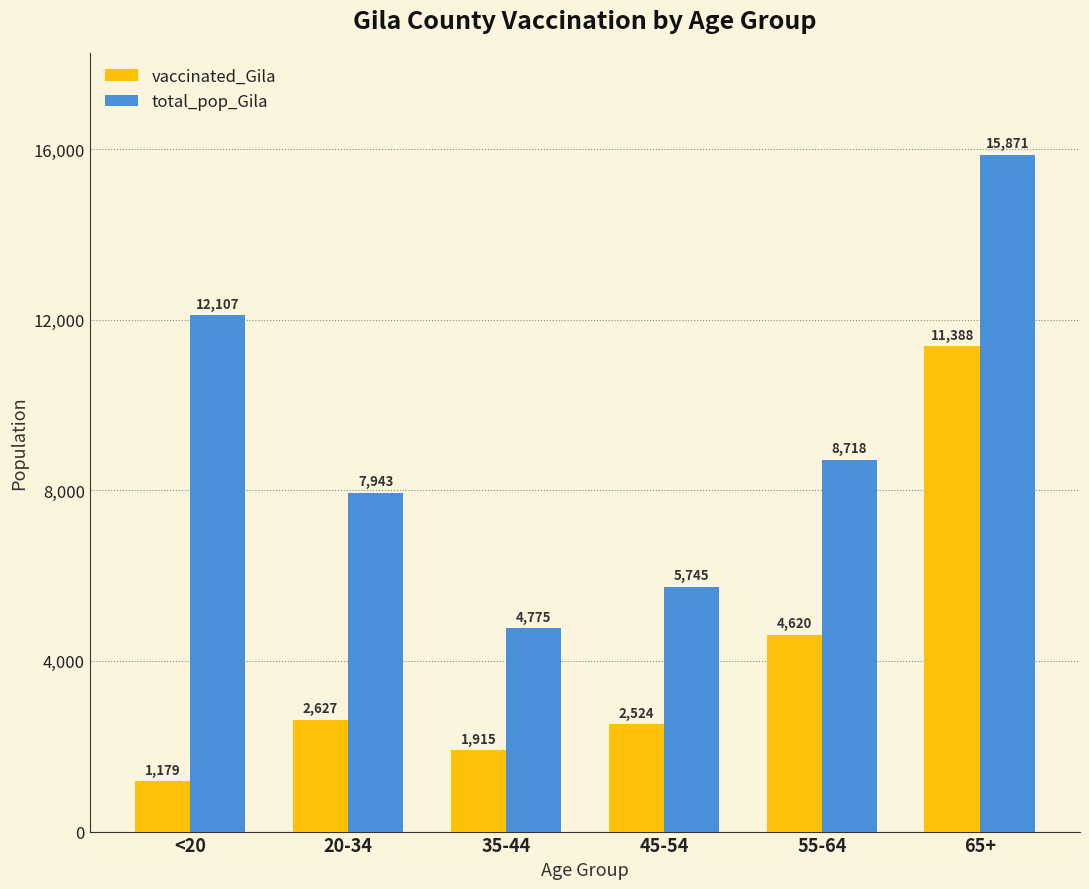

What is the sum of the total_pop_Gila values at 55-64 and 35-44?

13493